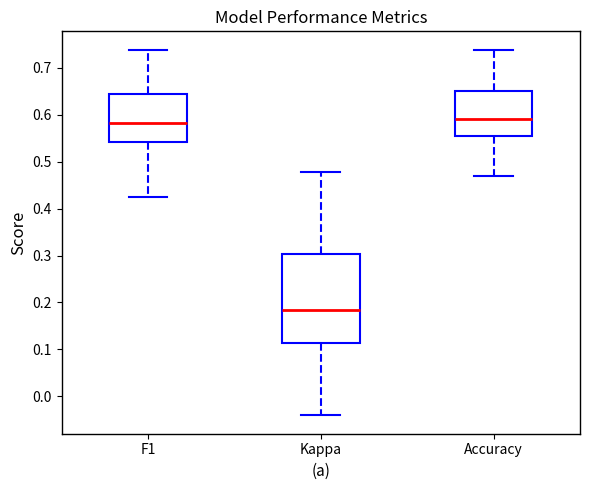

Which box is the tallest, from its lower edge to its upper edge?

Kappa